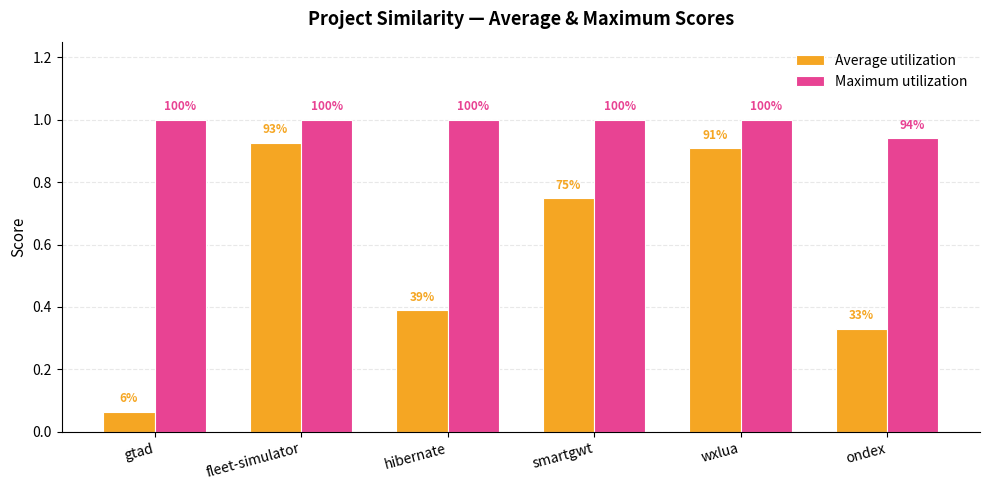

At which label is Average utilization closest to 0?

gtad